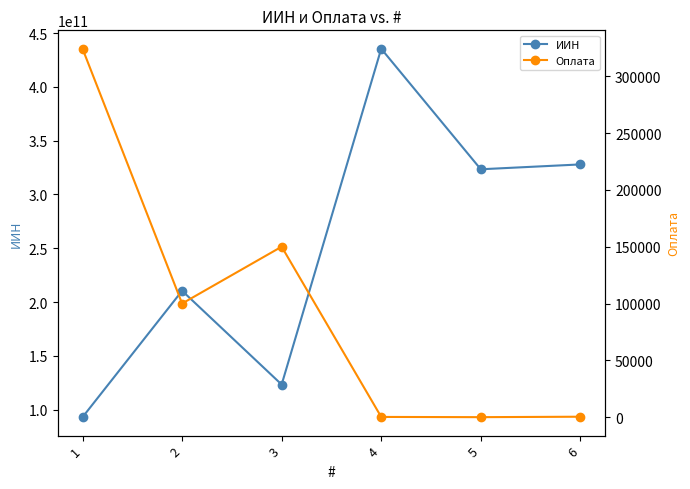

How many lines are shown in the chart?

2